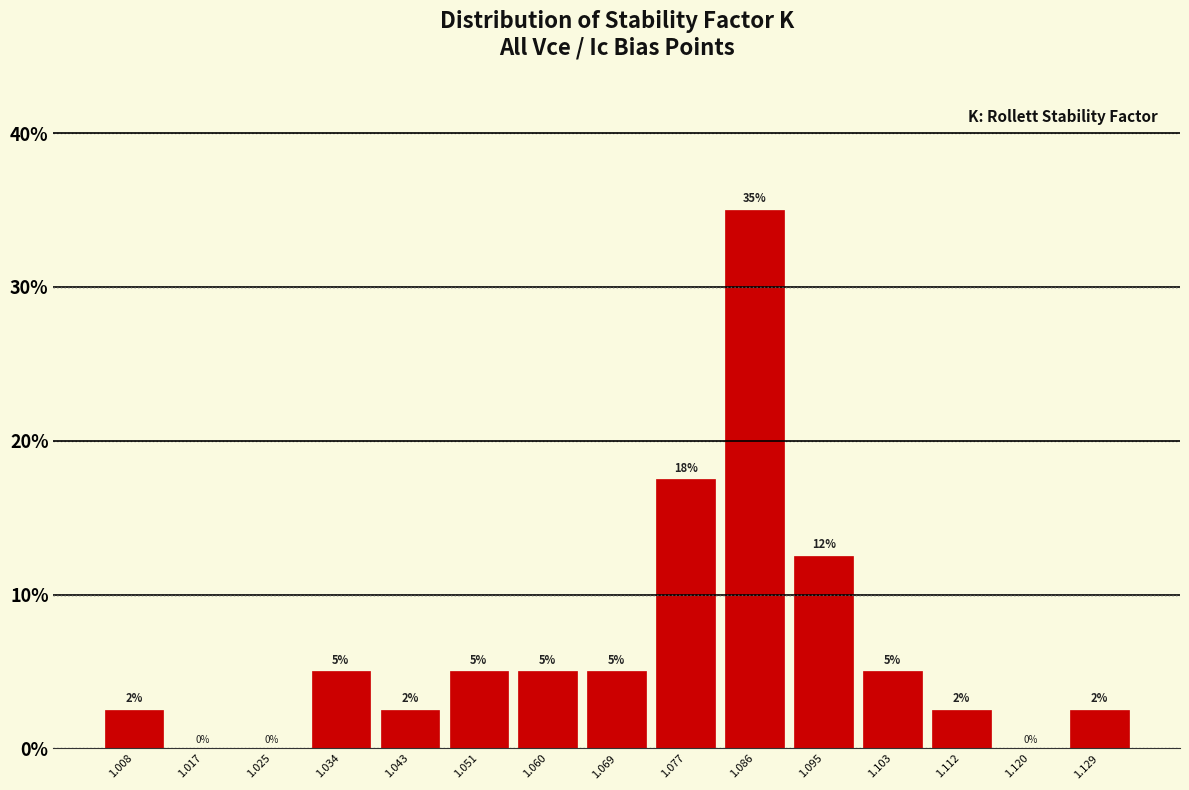

Which range on the x-axis has the tallest bar?

1.082 to 1.090